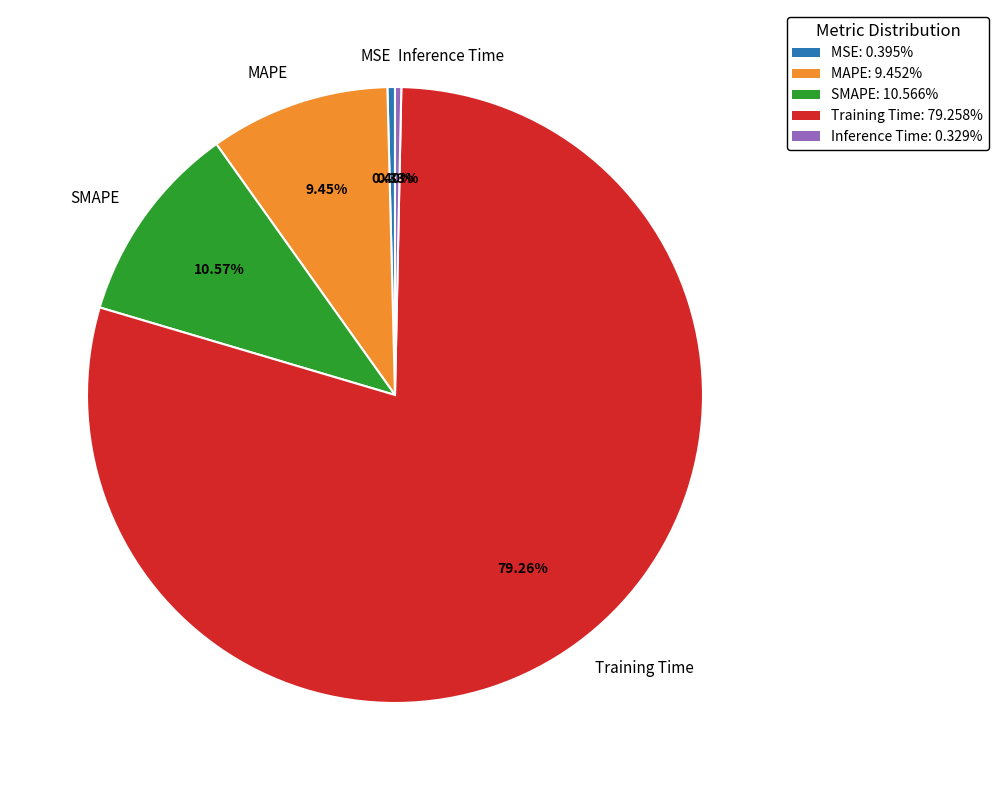

True or false: MAPE accounts for 9% of the total.

True